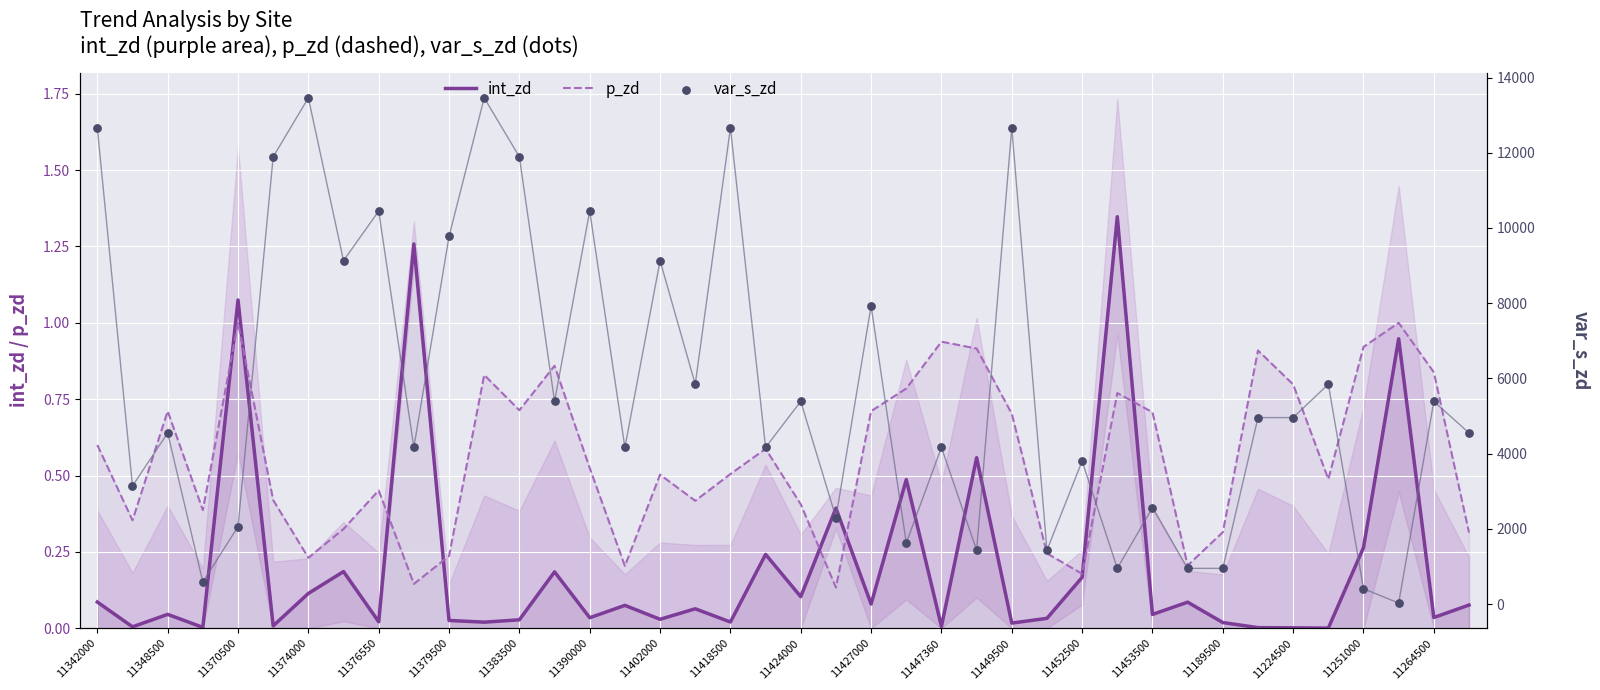

Which series has the largest Y range (max minus min)?

var_s_zd